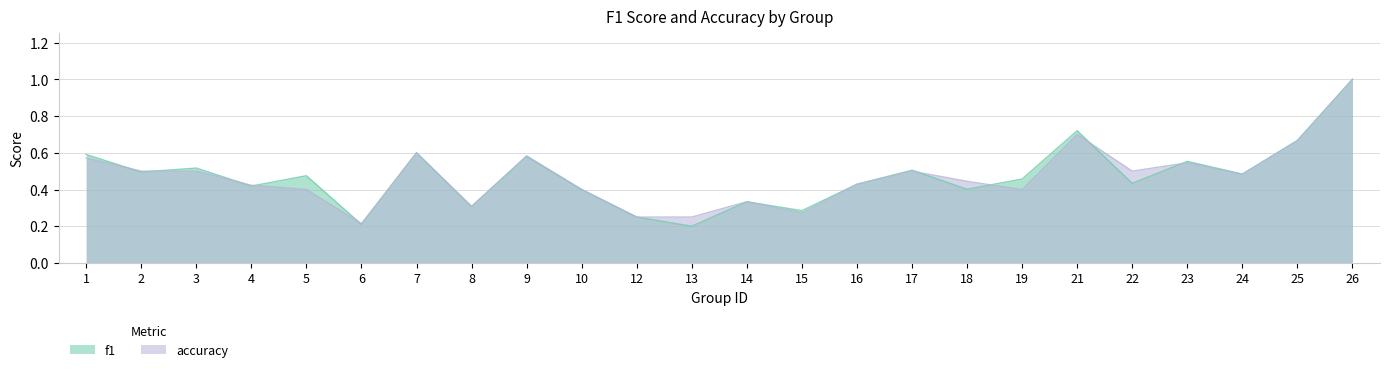

What is the sum of the f1 values at 9 and 26?

1.6